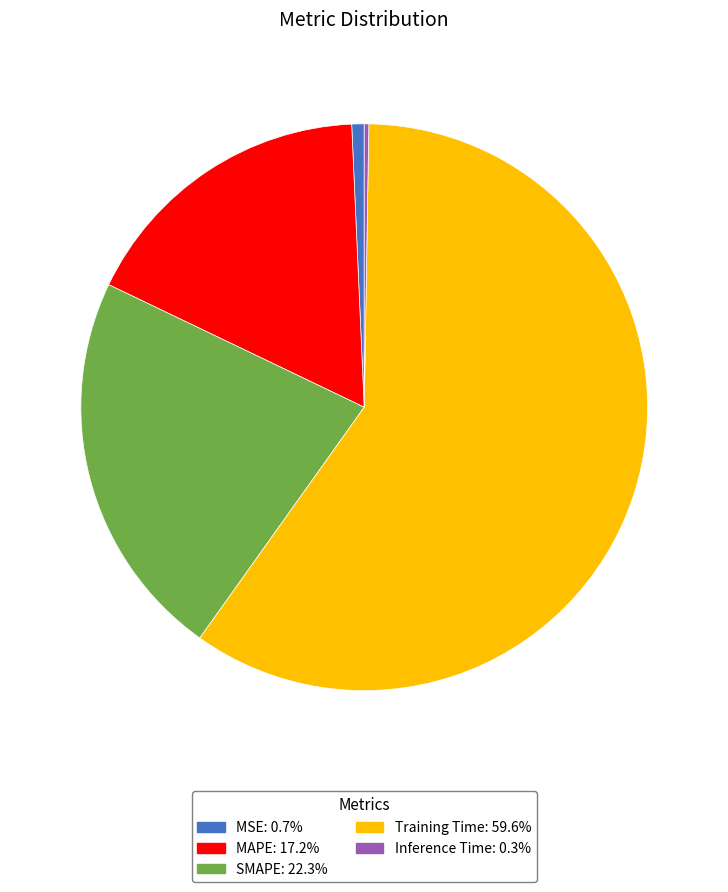

What is the majority slice?

Training Time